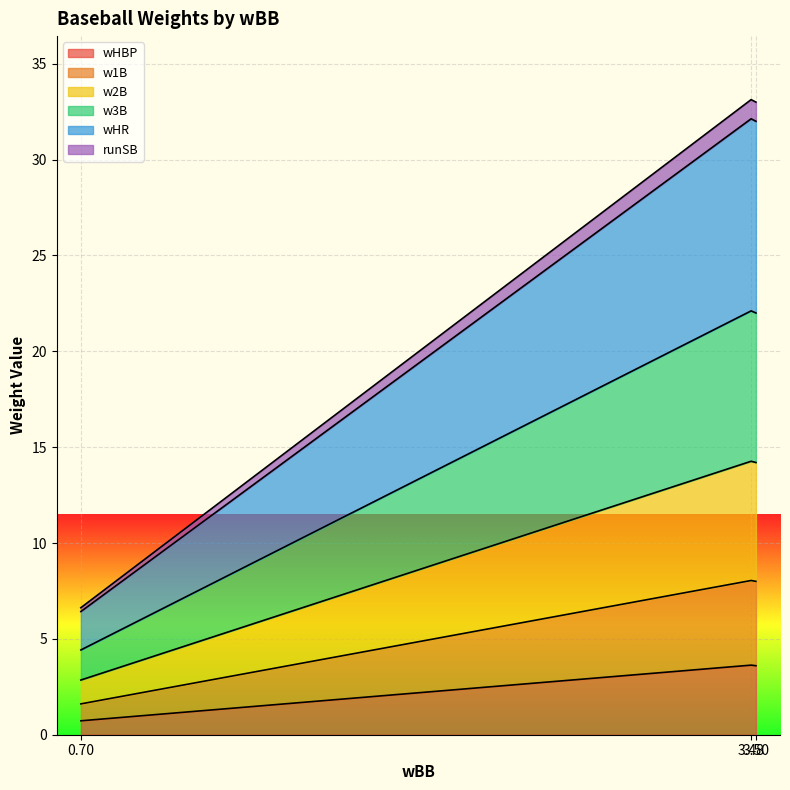

What is the label of the 1st point from the right?

3.50